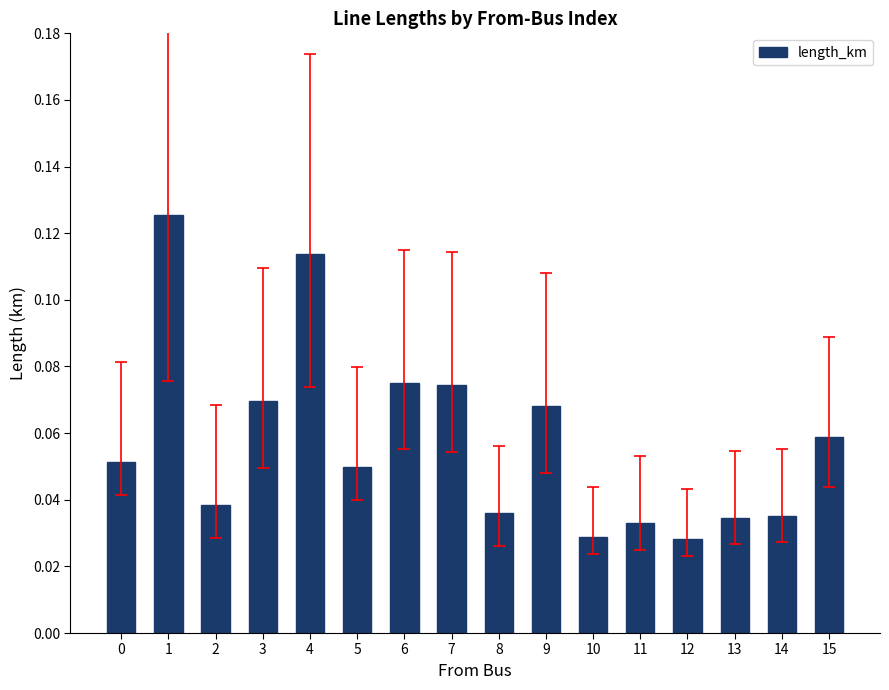

The value at 3 is 0.0. True or false?

False